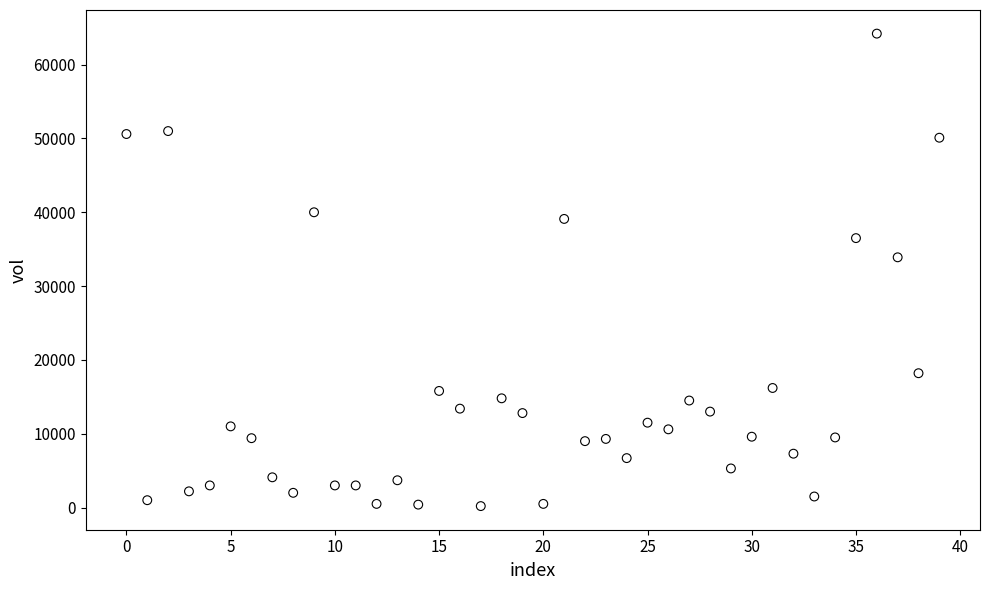

What is the range of Y values (max minus min)?

64000